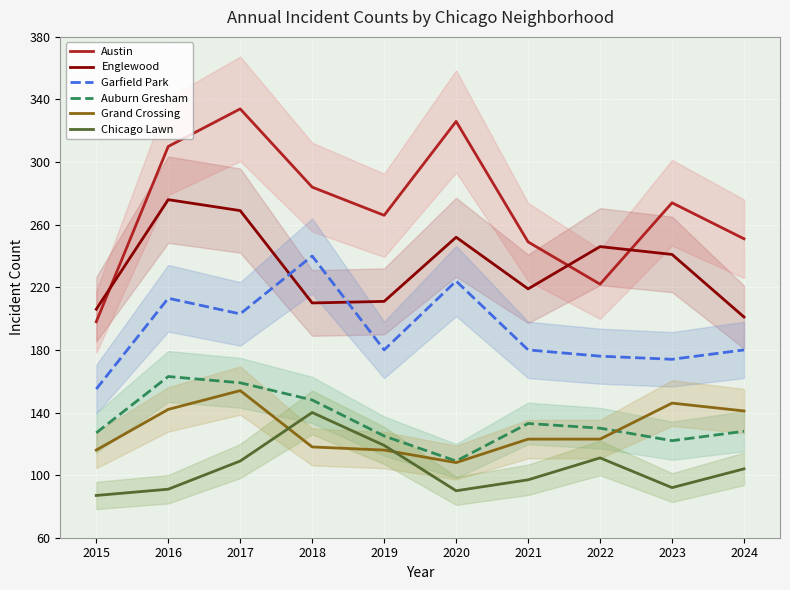

Between 2016 and 2018, which series saw the biggest shift?

Englewood